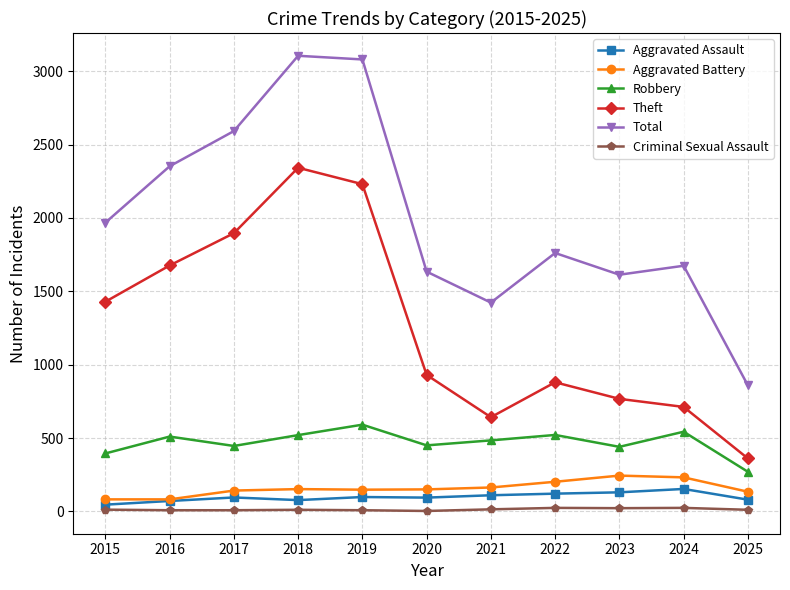

Which series has the largest total across all categories?

Total